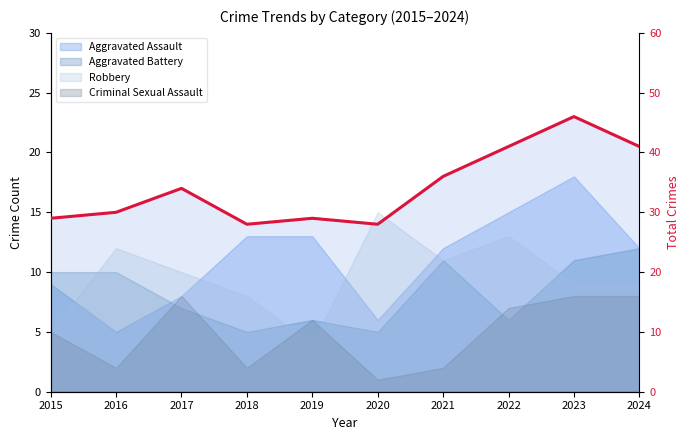

Rank the categories by value from lowest to highest.

2018, 2020, 2015, 2019, 2016, 2017, 2021, 2022, 2024, 2023